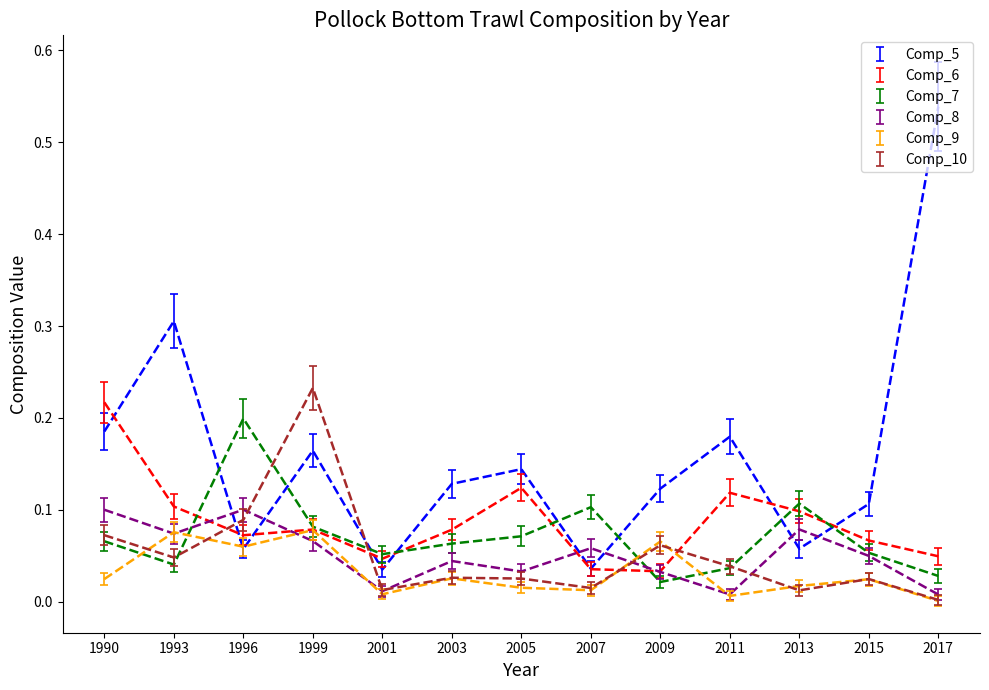

What are all the series names shown in the legend?

Comp_5, Comp_6, Comp_7, Comp_8, Comp_9, Comp_10